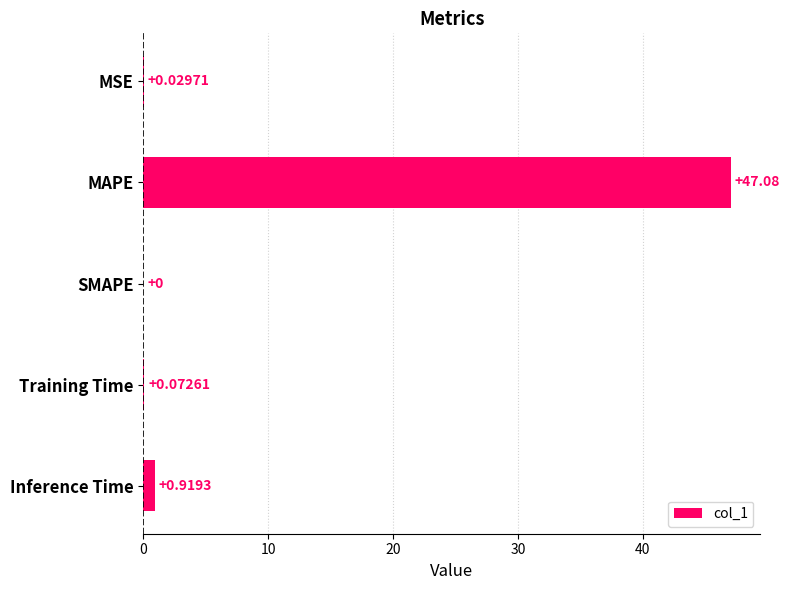

Where is the data nearest to the value 23?

Inference Time